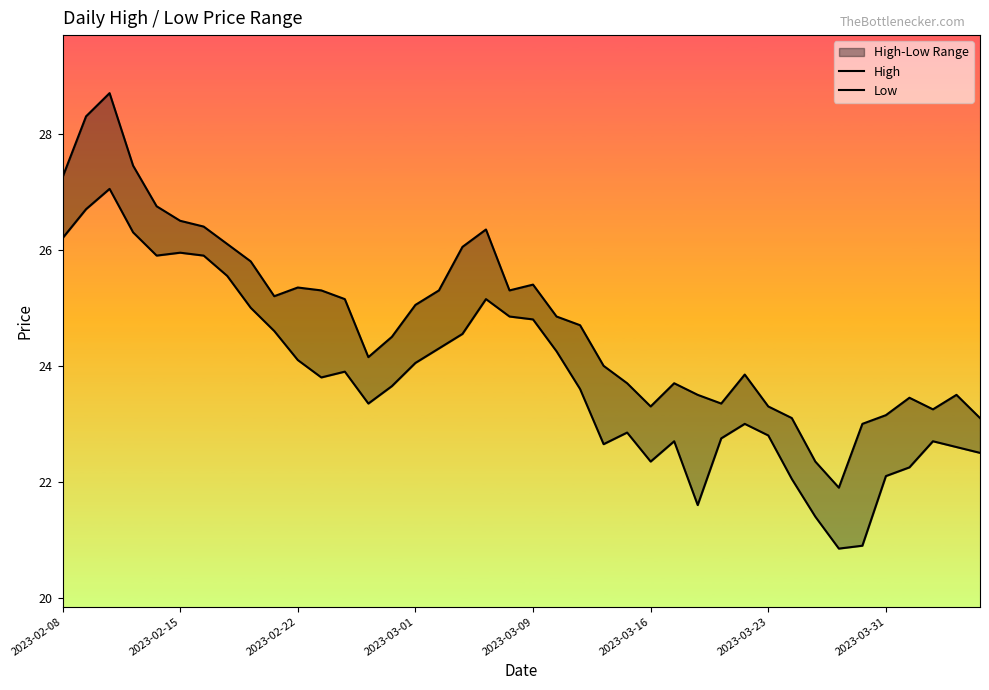

What is the value of the High point at the 2nd from the left?

28.3